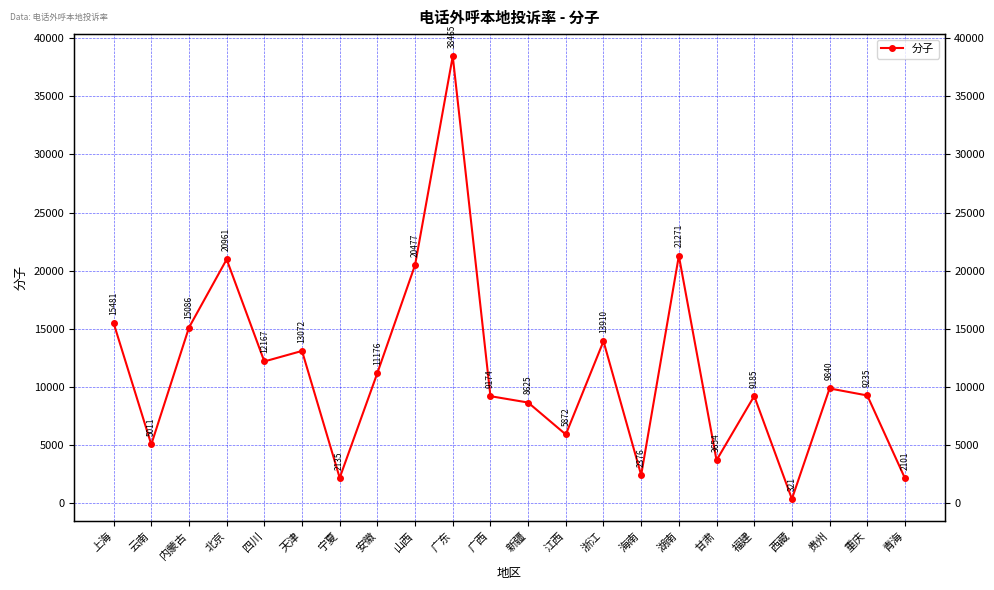

Is it true that the value at 广西 is 9173.9?

True